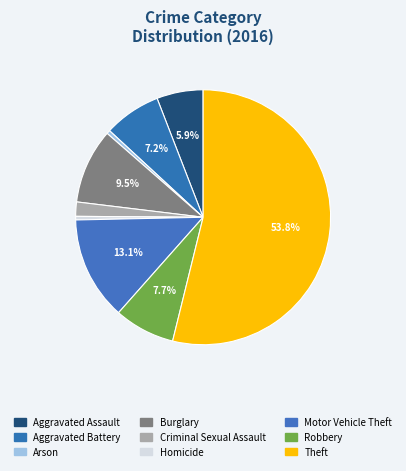

Is there any slice that represents more than half of the pie?

Yes